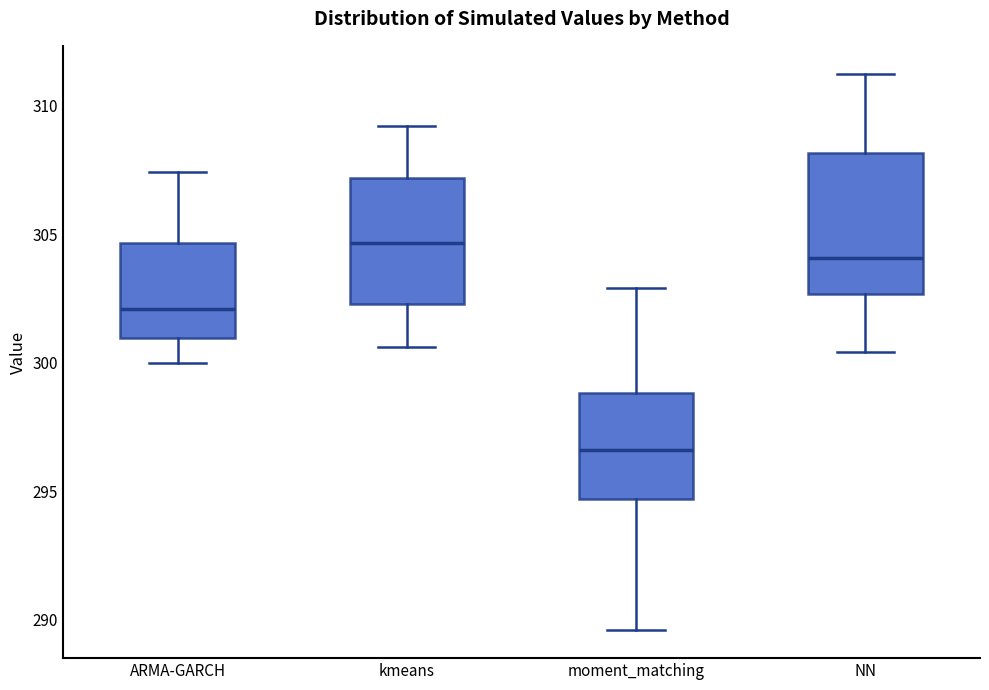

Which box is the tallest, from its lower edge to its upper edge?

NN